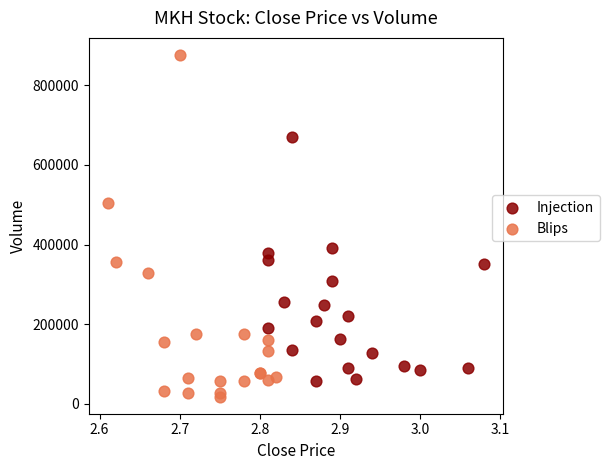

Which series reaches the maximum Y coordinate?

Blips